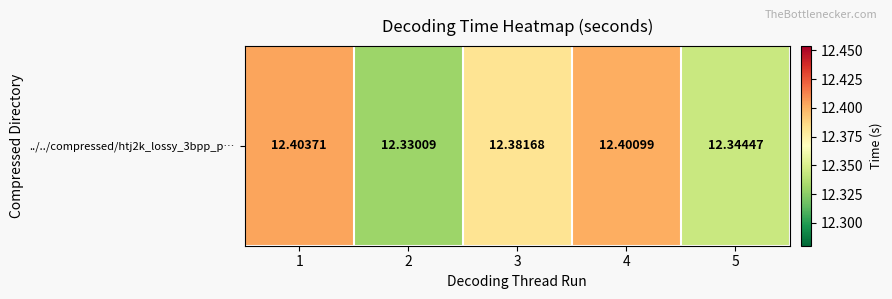

Which label corresponds to the smallest value in the chart?

2